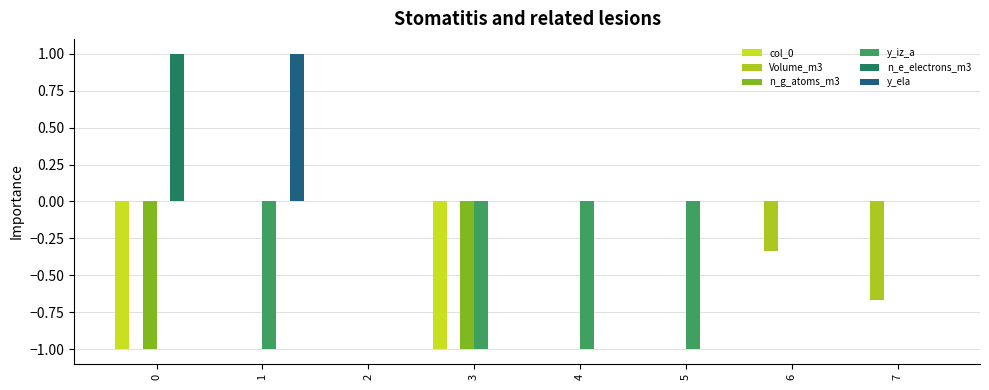

At how many categories does at least one series exceed 0?

2